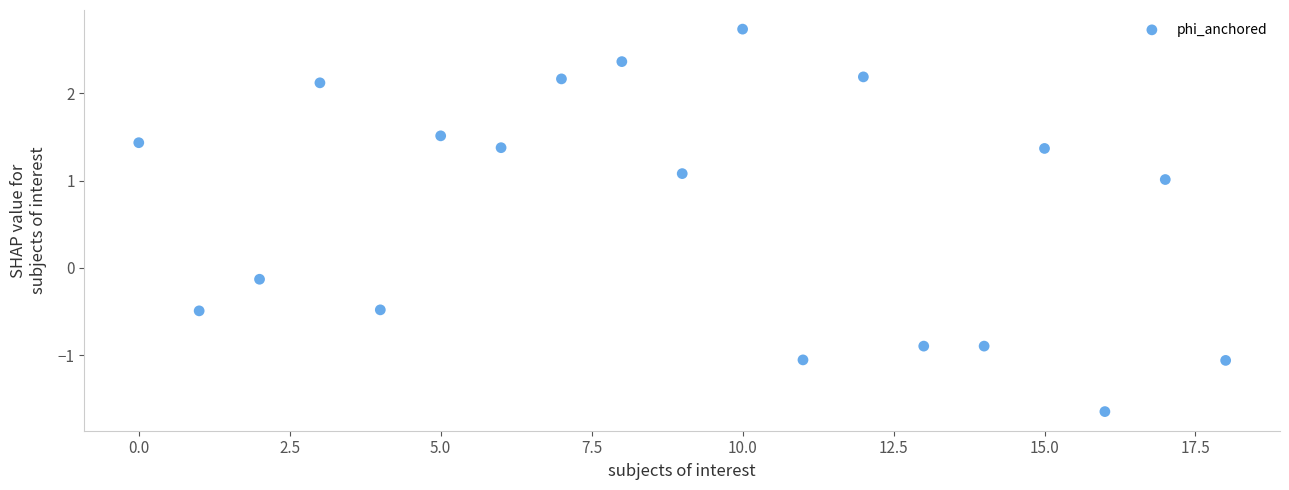

What is the range of Y values (max minus min)?

4.4